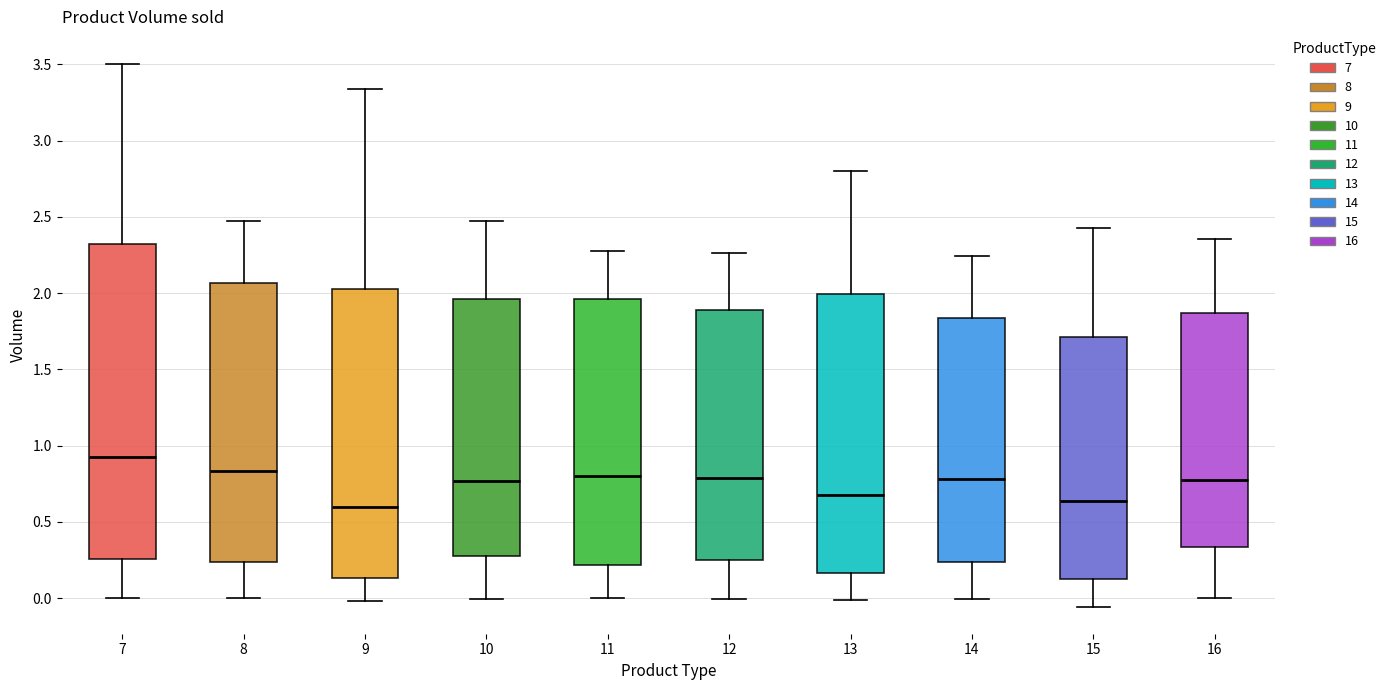

Reading left to right, read every box against the y-axis: the position of its median line, the range the box covers, and the ends of its whiskers. The values are not printed on the chart, so give them approximately, as read against the axis.

7: median 0.90, box 0.25 to 2.30, whiskers 0.00 to 3.50
8: median 0.85, box 0.25 to 2.05, whiskers 0.00 to 2.45
9: median 0.60, box 0.15 to 2.05, whiskers 0.00 to 3.35
10: median 0.75, box 0.30 to 1.95, whiskers 0.00 to 2.45
11: median 0.80, box 0.20 to 1.95, whiskers 0.00 to 2.25
12: median 0.80, box 0.25 to 1.90, whiskers 0.00 to 2.25
13: median 0.70, box 0.15 to 2.00, whiskers 0.00 to 2.80
14: median 0.80, box 0.25 to 1.85, whiskers 0.00 to 2.25
15: median 0.65, box 0.10 to 1.70, whiskers -0.05 to 2.45
16: median 0.75, box 0.35 to 1.85, whiskers 0.00 to 2.35